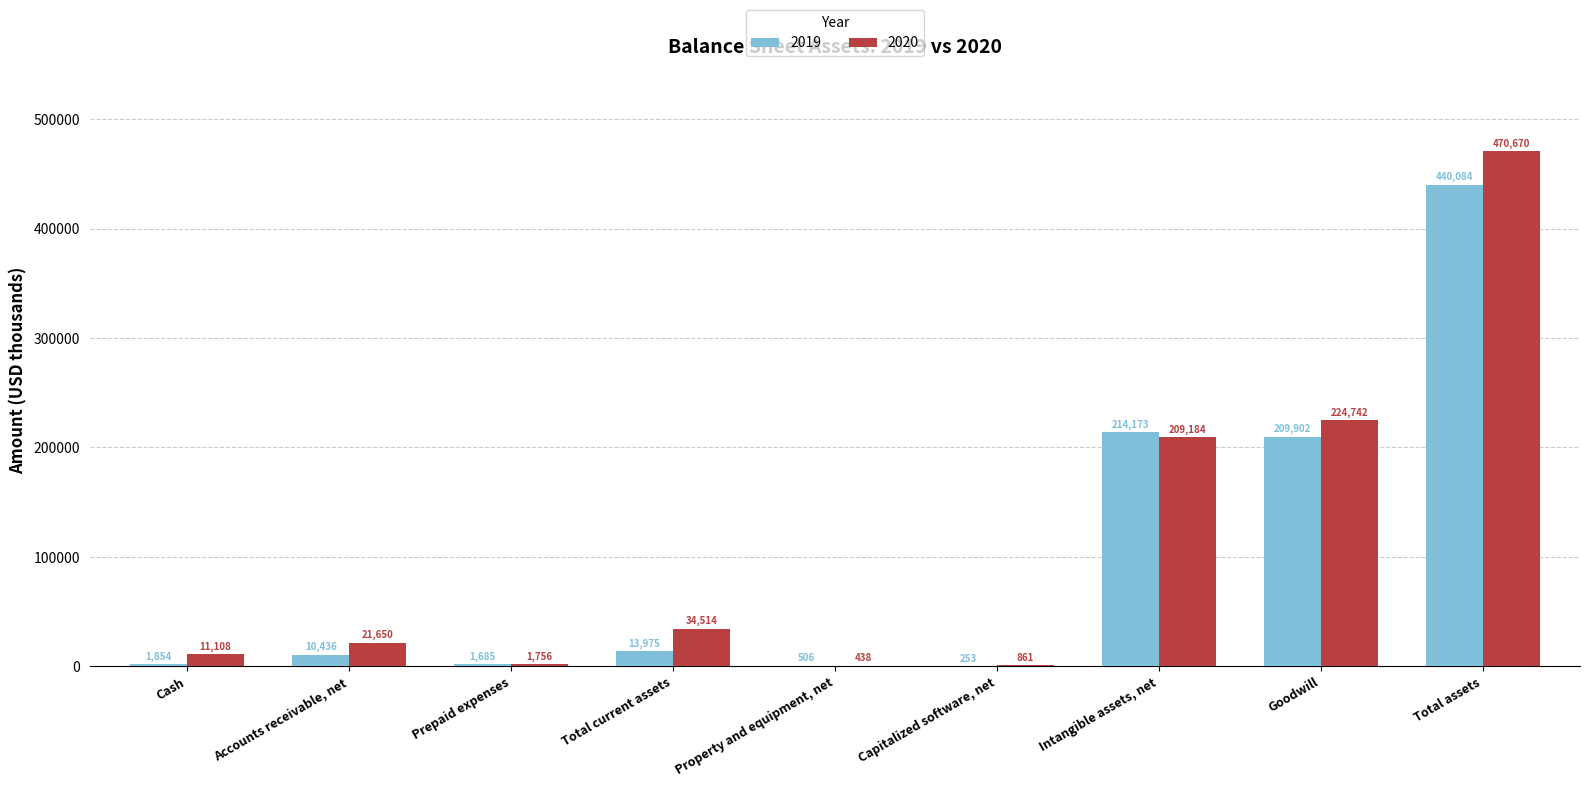

Reading left to right, transcribe all the data shown in this chart.

2019: Cash=1854	Accounts receivable, net=10436	Prepaid expenses=1685	Total current assets=13975	Property and equipment, net=506	Capitalized software, net=253	Intangible assets, net=214173	Goodwill=209902	Total assets=440084
2020: Cash=11108	Accounts receivable, net=21650	Prepaid expenses=1756	Total current assets=34514	Property and equipment, net=438	Capitalized software, net=861	Intangible assets, net=209184	Goodwill=224742	Total assets=470670